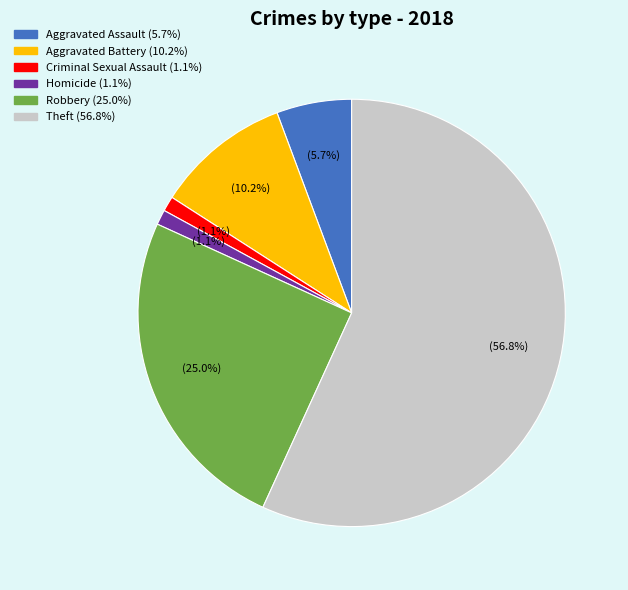

Is there a majority slice in this chart?

Yes